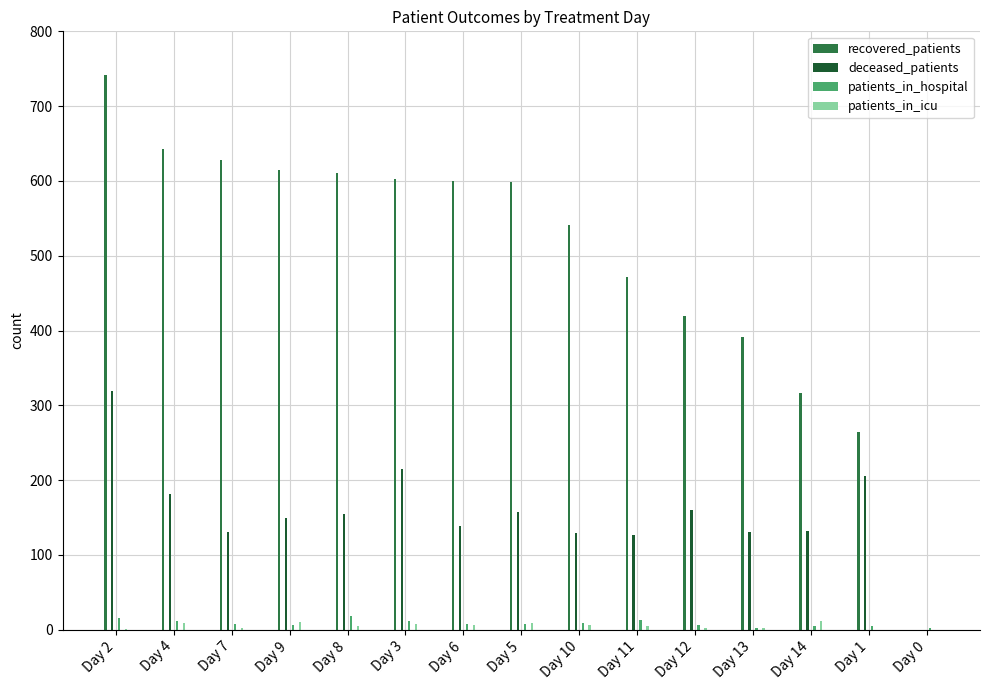

Does the chart contain stacked bars?

No